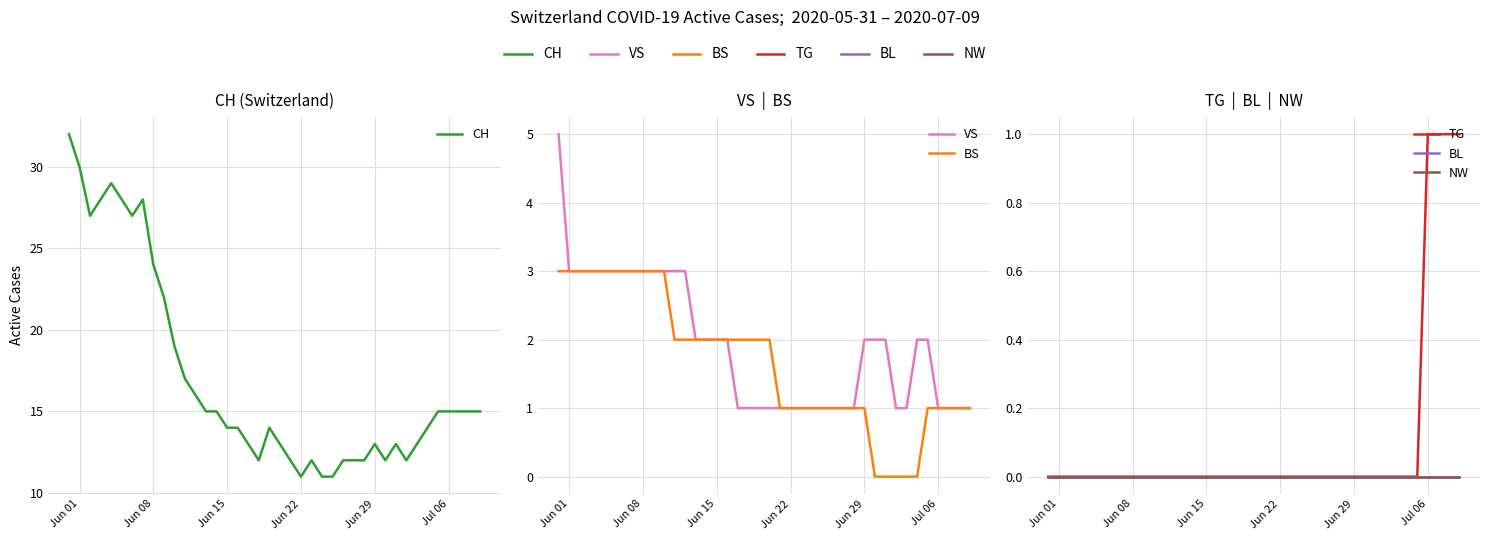

What are all the series names shown in the legend?

CH, VS, BS, TG, BL, NW